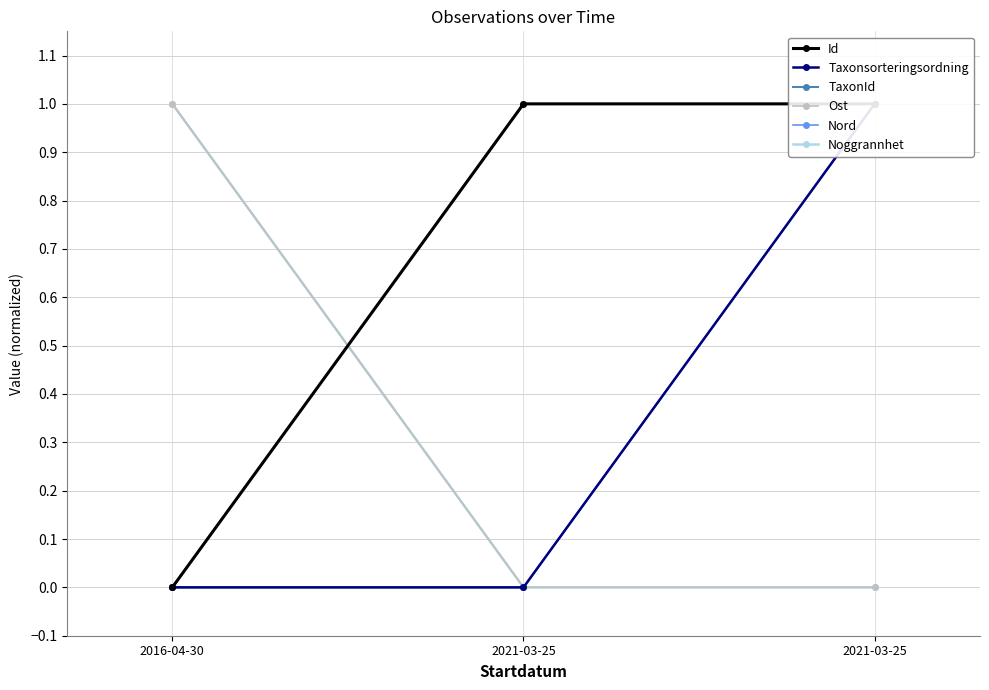

Reading left to right, what are all the values shown in this chart?

Id: 0.0	1.0	1.0
Taxonsorteringsordning: 0.0	0.0	1.0
TaxonId: 0.0	0.0	1.0
Ost: 1.0	0.0	0.0
Nord: 0.0	1.0	1.0
Noggrannhet: 1.0	0.0	0.0